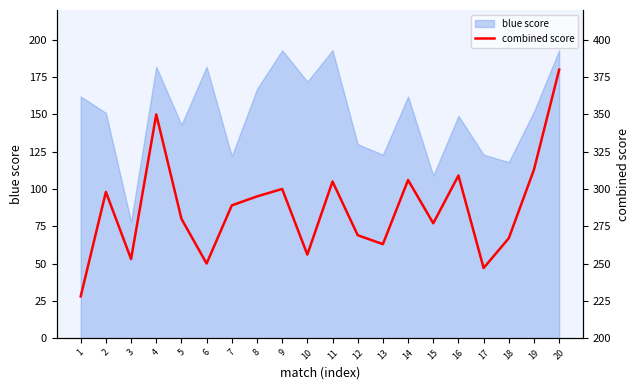

Where is the data nearest to the value 304?

11